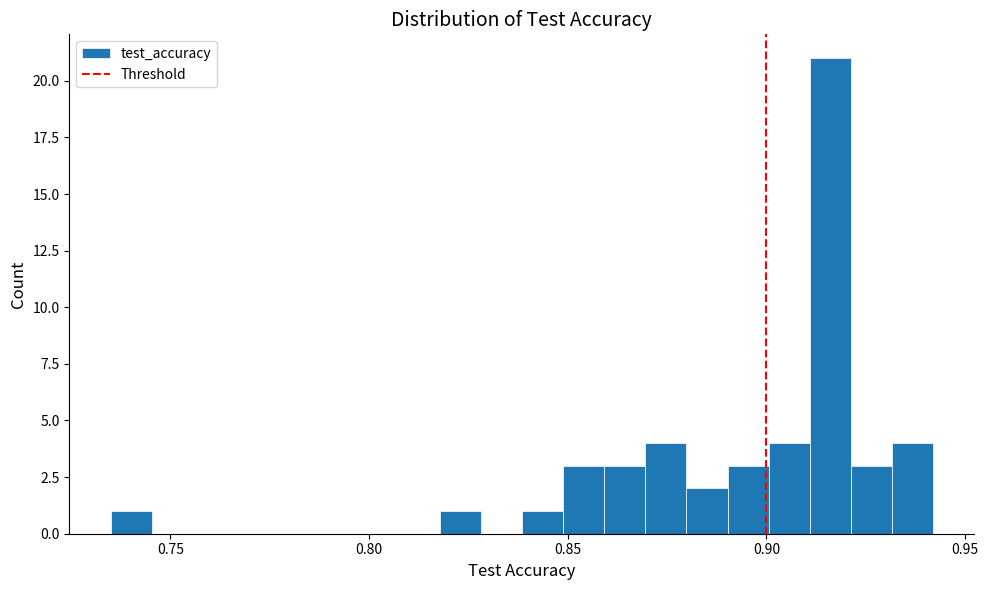

Around what value on the x-axis is the tallest bar? Give the approximate position of its centre, as read against the axis.

0.915